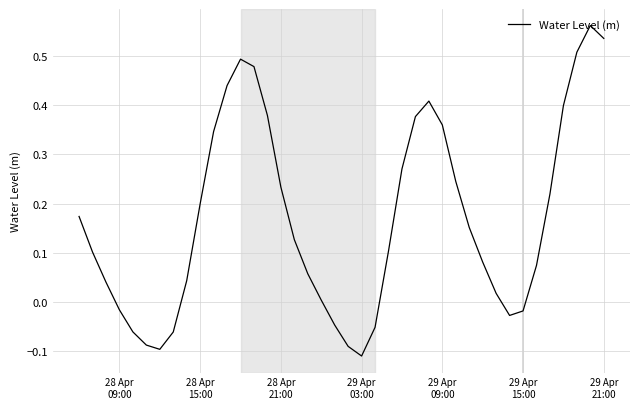

Which label corresponds to the smallest value in the chart?

29 Apr
03:00